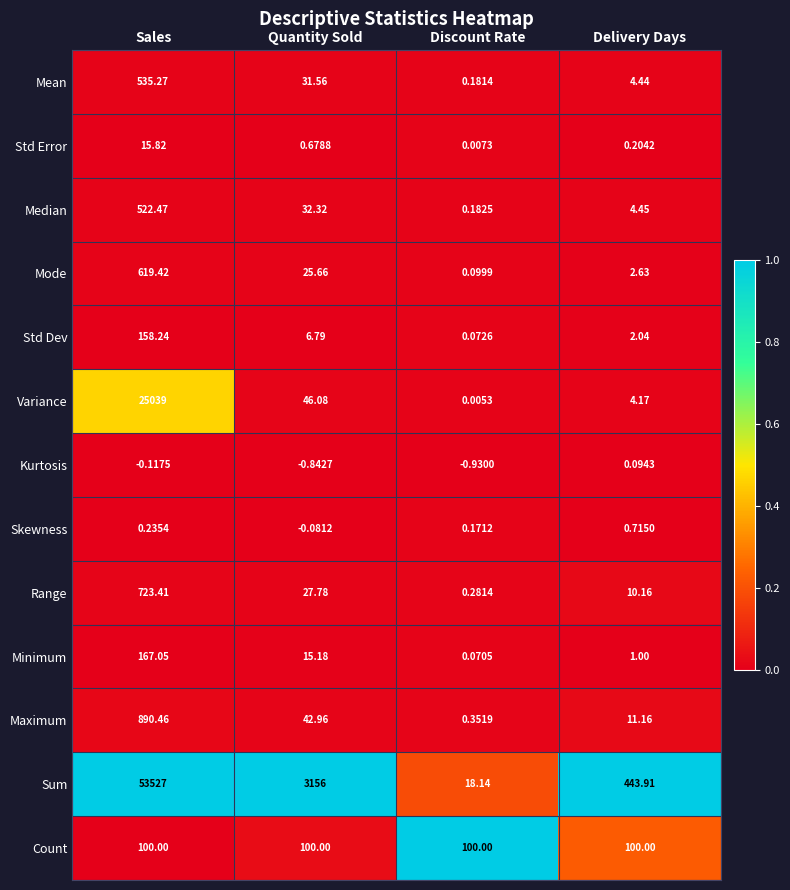

Where is Variance nearest to the value 12519?

Quantity Sold